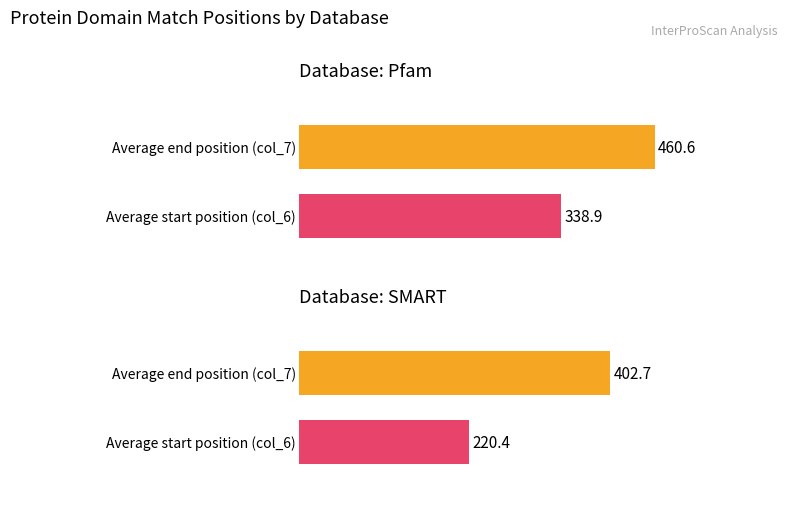

The value of col_7 at 16 is 231. True or false?

False